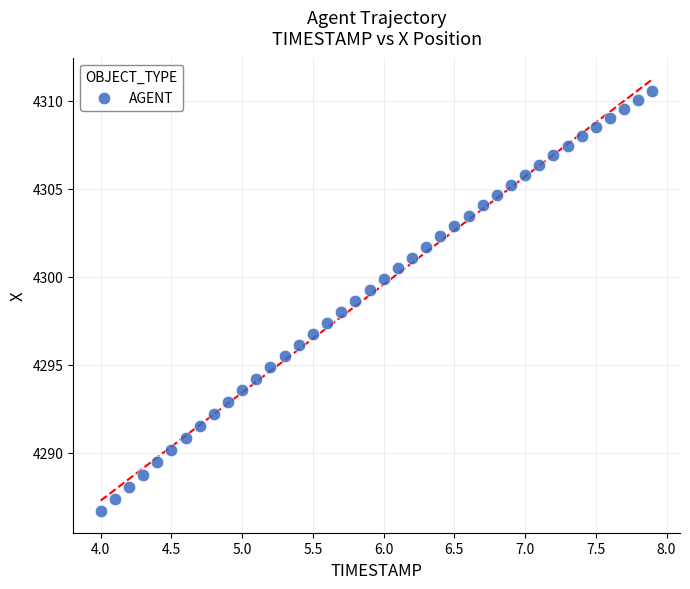

What is the range of X values (max minus min)?

3.9